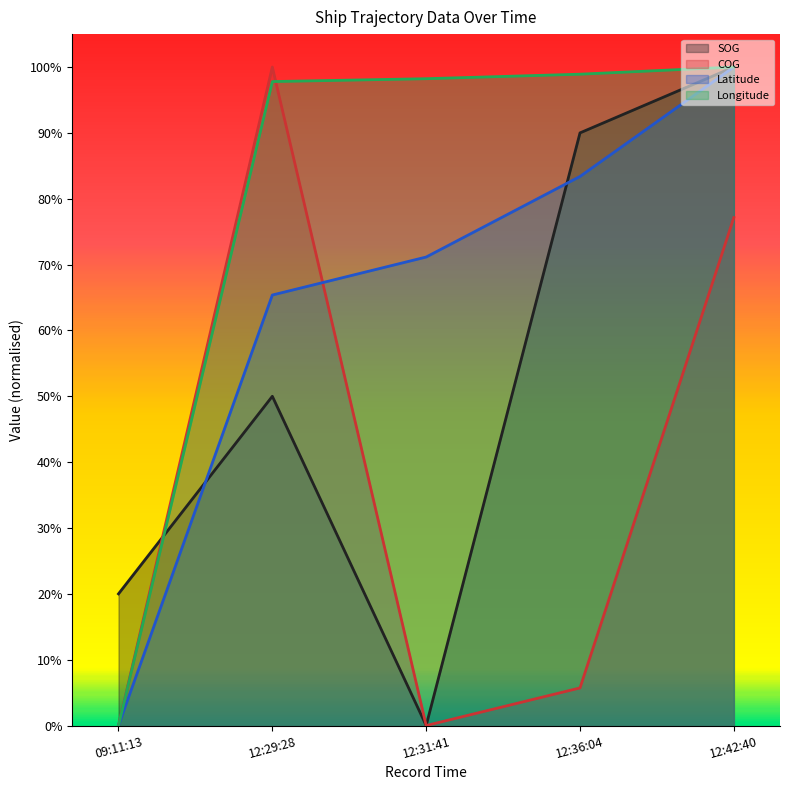

At which category is the sum across all series the highest?

12:42:40